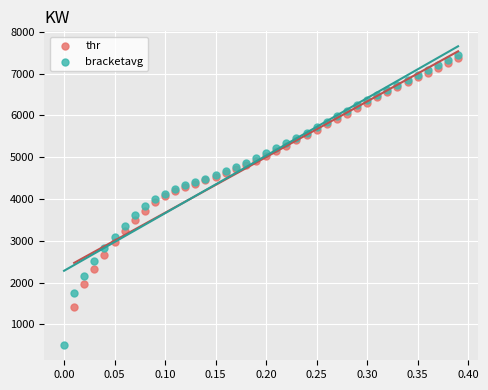

Which series contains the lowest Y value?

bracketavg